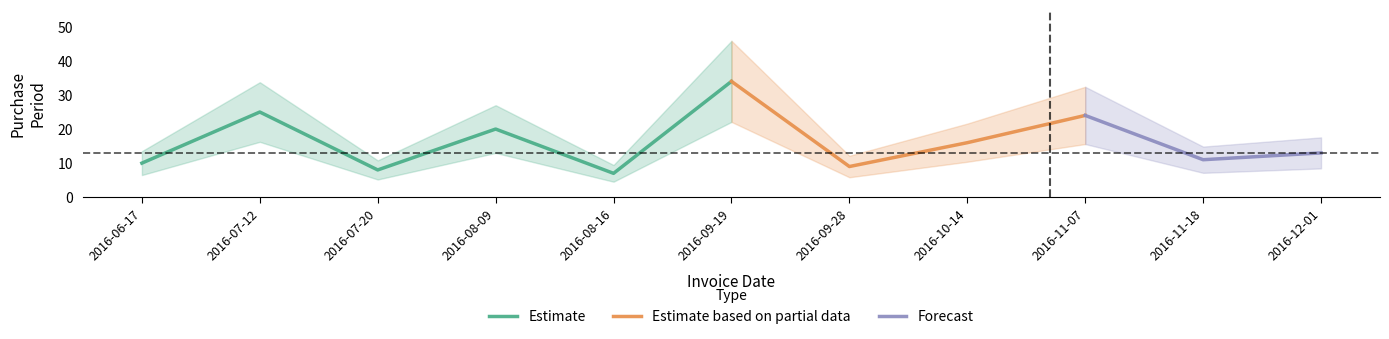

The value of Estimate at 2016-08-16 is 12. True or false?

False